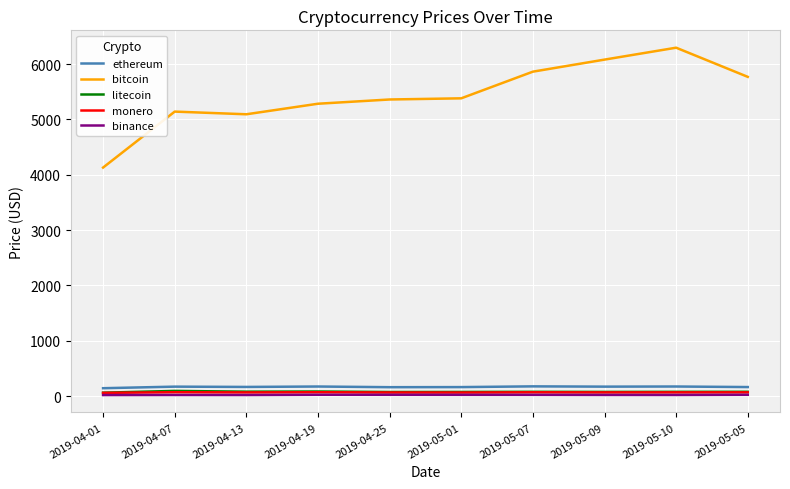

Which series has the largest total across all categories?

bitcoin